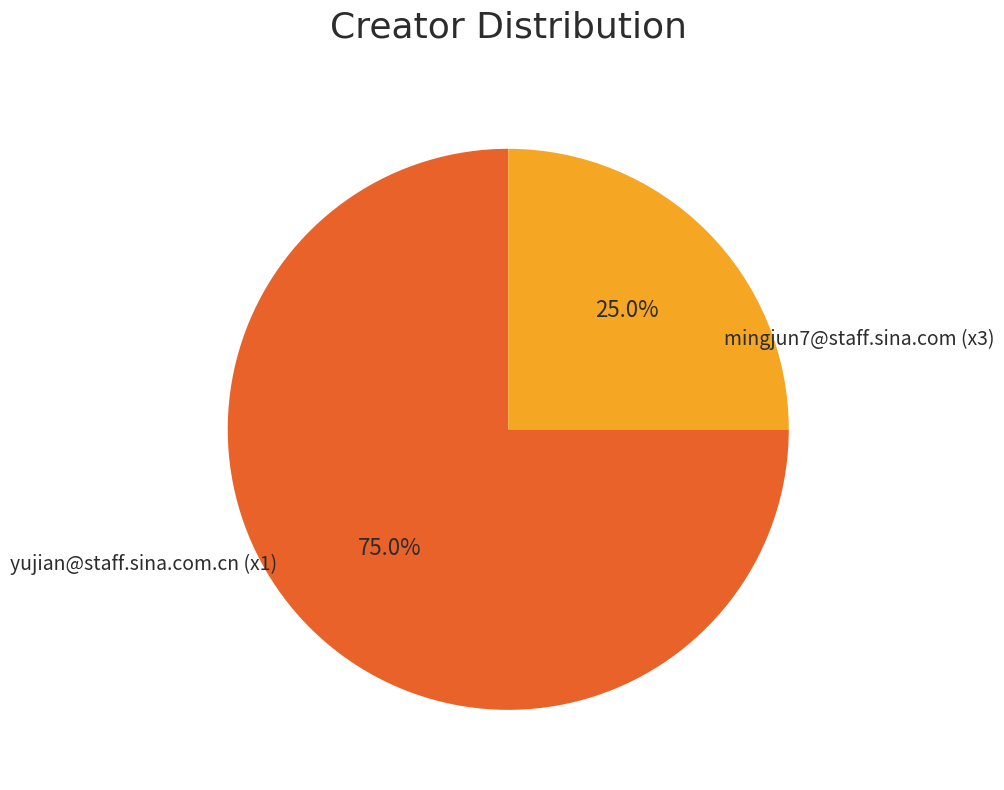

To the nearest percent, what is the average slice percentage?

50%